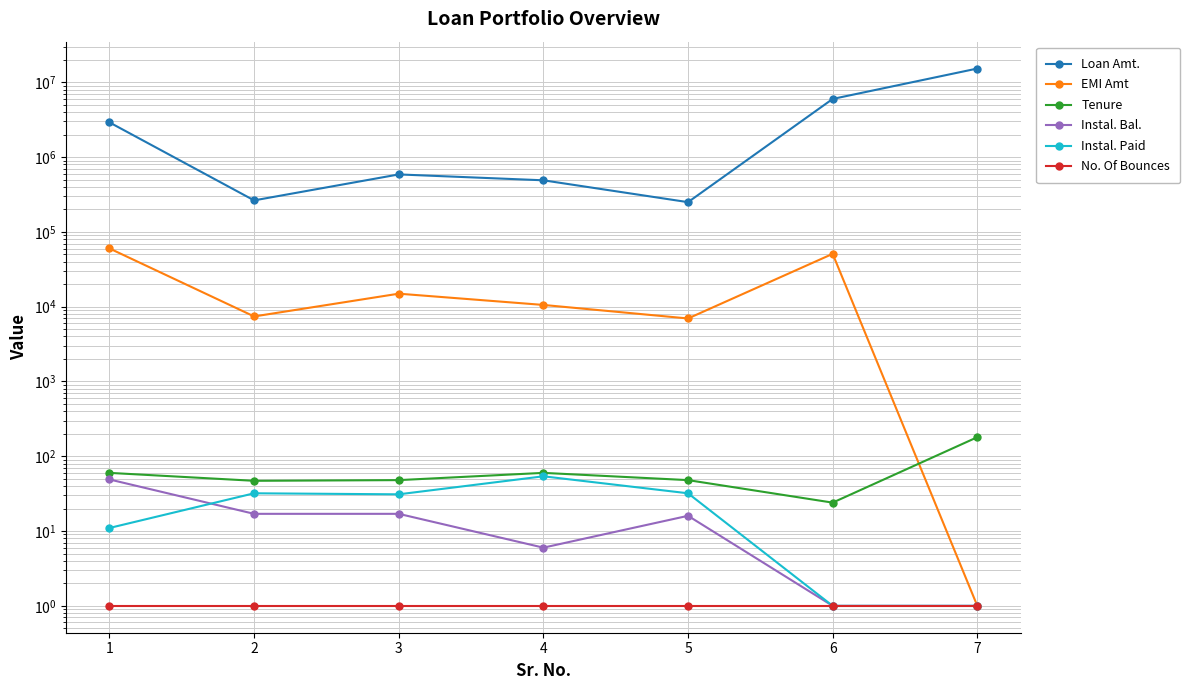

Reading right to left, transcribe all the data shown in this chart.

Loan Amt.: 15300000	6000000	250000	490000	587200	264000	2914500
EMI Amt: 1	50916	6960	10559	14935	7410	60150
Tenure: 180	24	48	60	48	47	60
Instal. Bal.: 1	1	16	6	17	17	49
Instal. Paid: 1	1	32	54	31	32	11
No. Of Bounces: 1	1	1	1	1	1	1